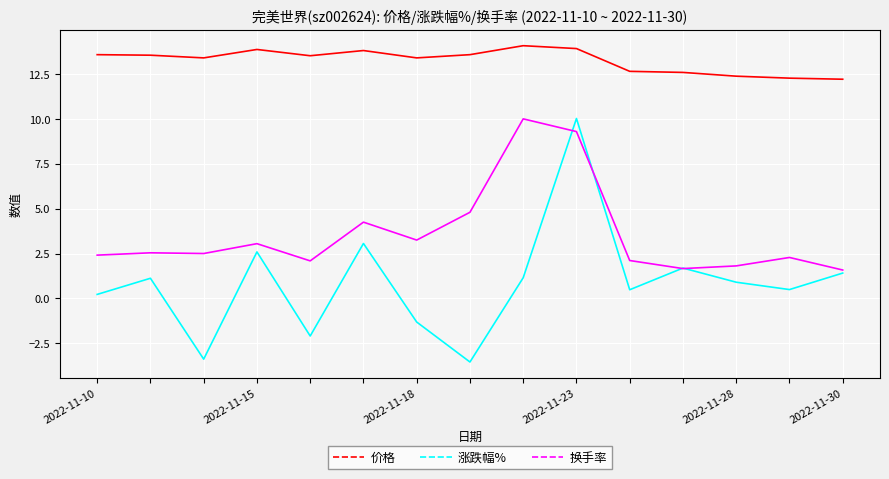

True or false: 价格 and 换手率 intersect in this chart.

False